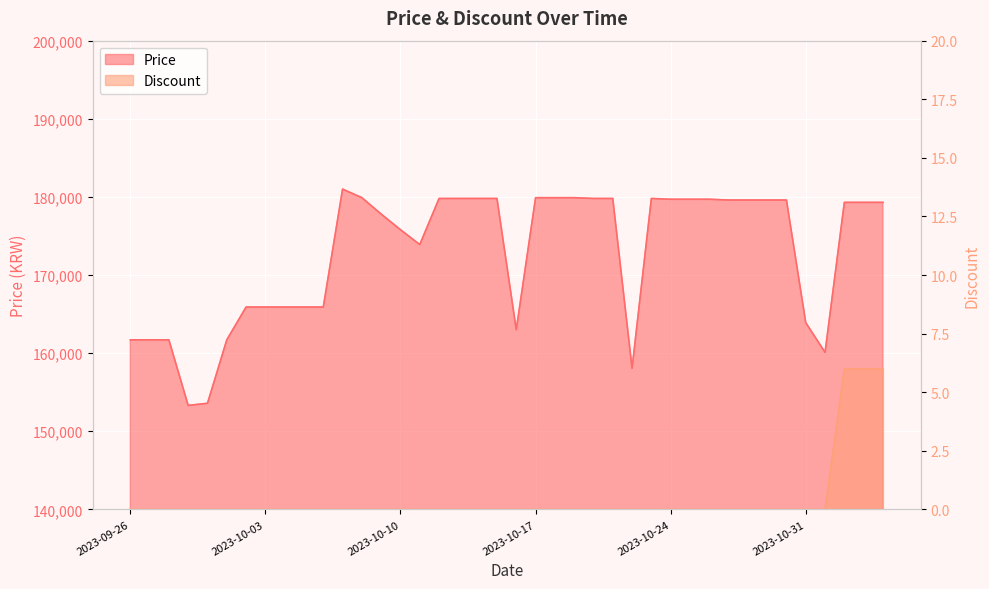

List the series in order of their overall mean, lowest first.

Discount, Price